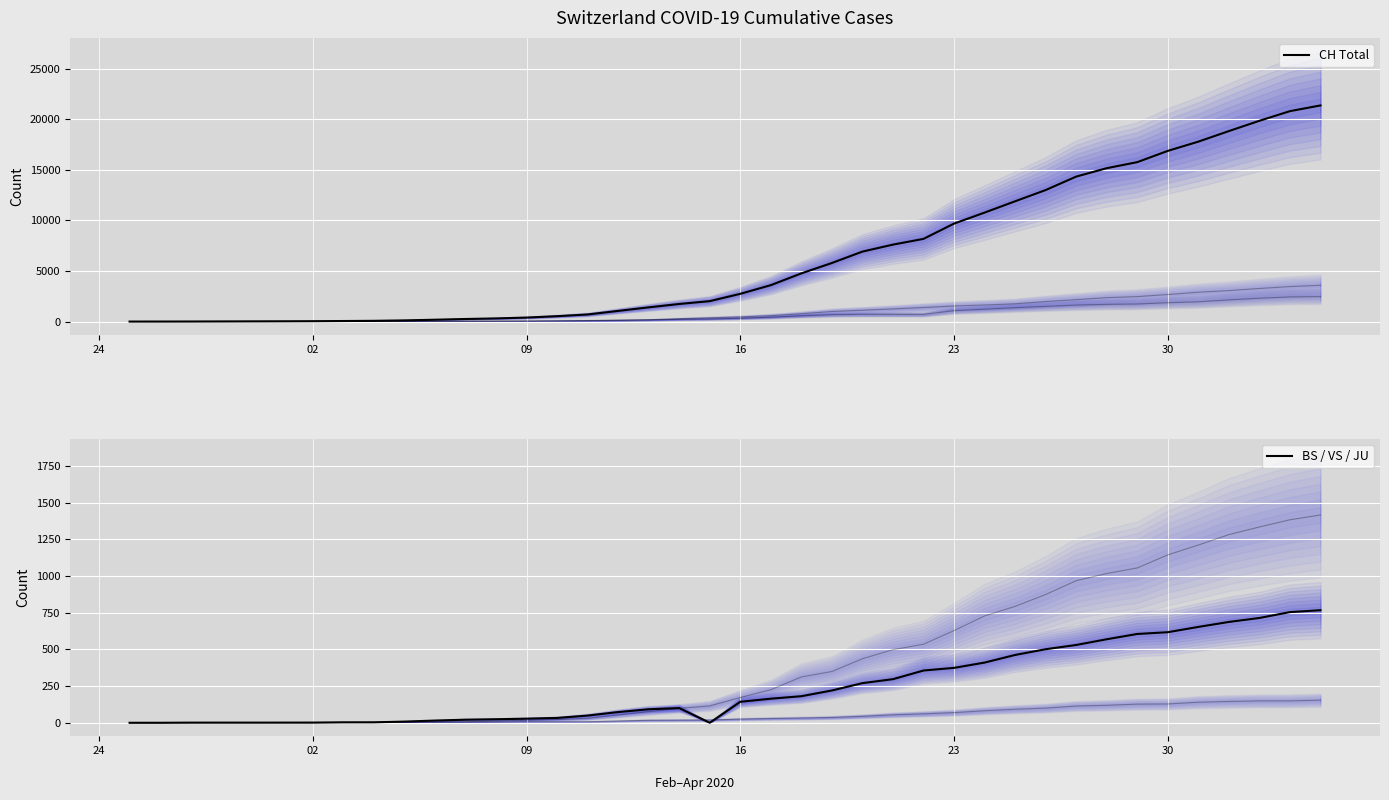

List the series in order of their overall mean, lowest first.

BS / VS / JU, CH Total